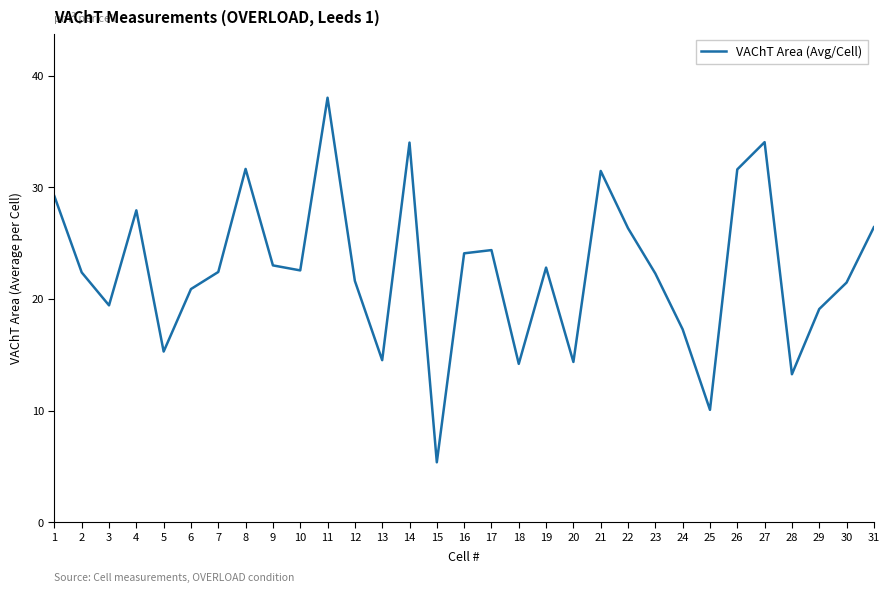

Is it true that the value at 11 is 38.0?

True